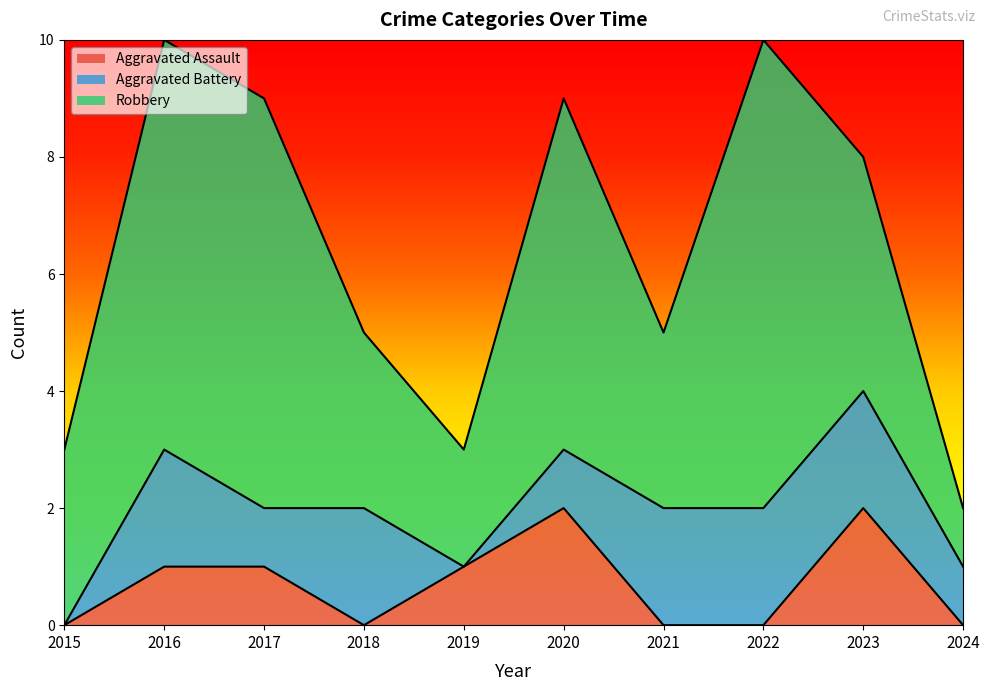

At which label is Aggravated Assault closest to 1?

2016